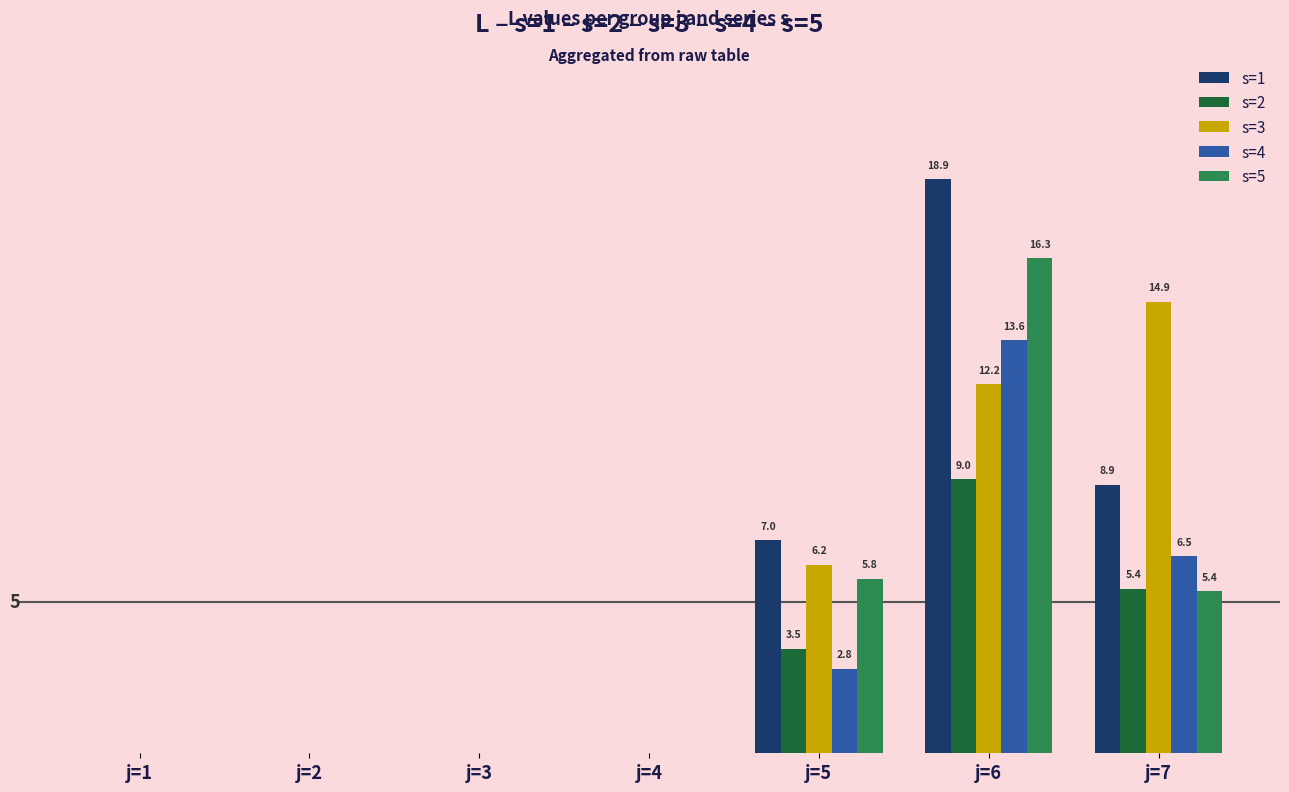

Where is s=4 nearest to the value 6?

j=7